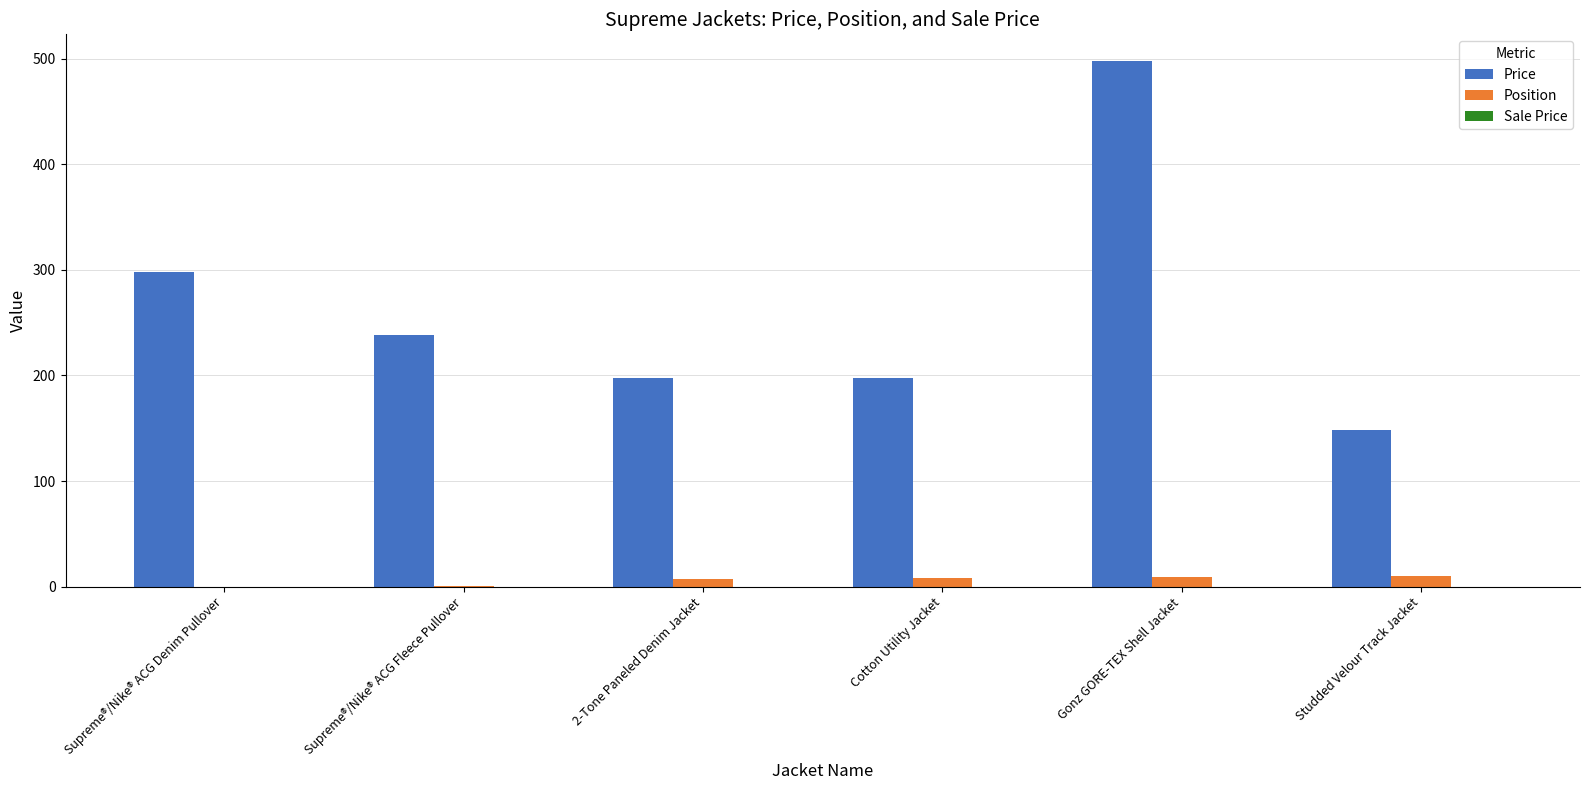

Which series has the largest total across all categories?

Price